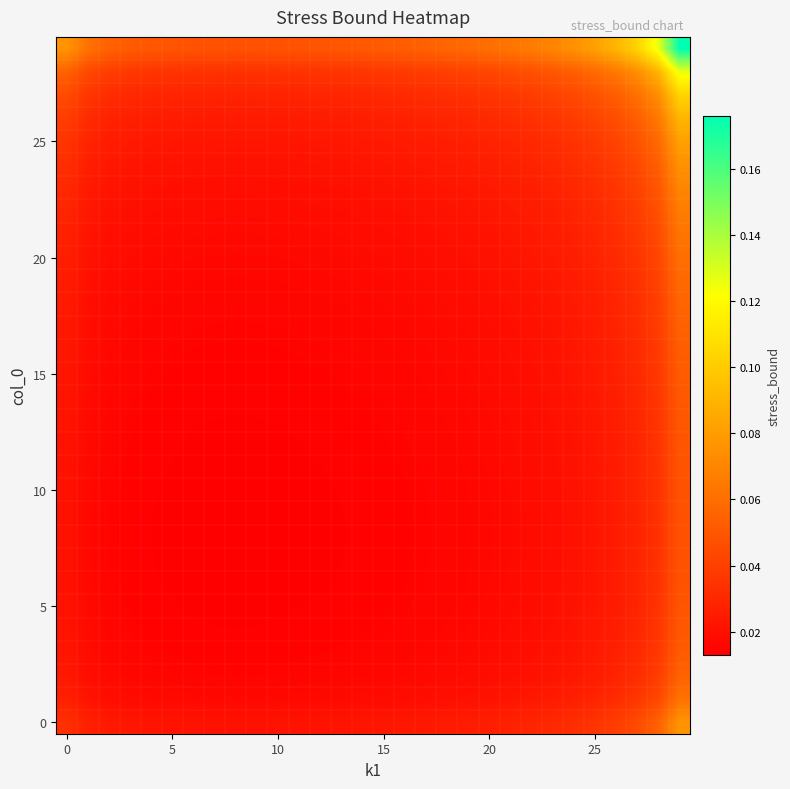

At which category does the chart reach its peak across all series?

29